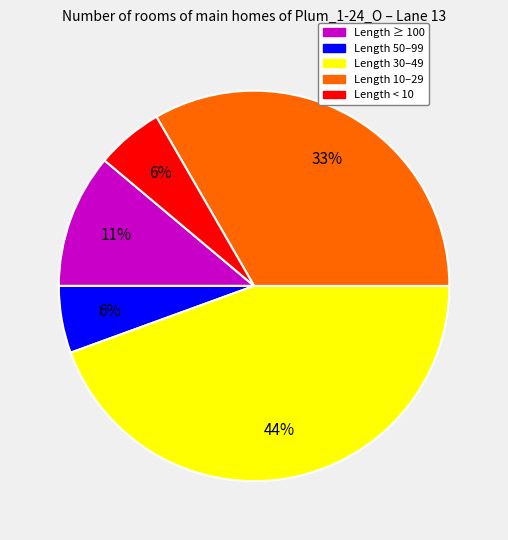

To the nearest percent, what is the average slice percentage?

20%